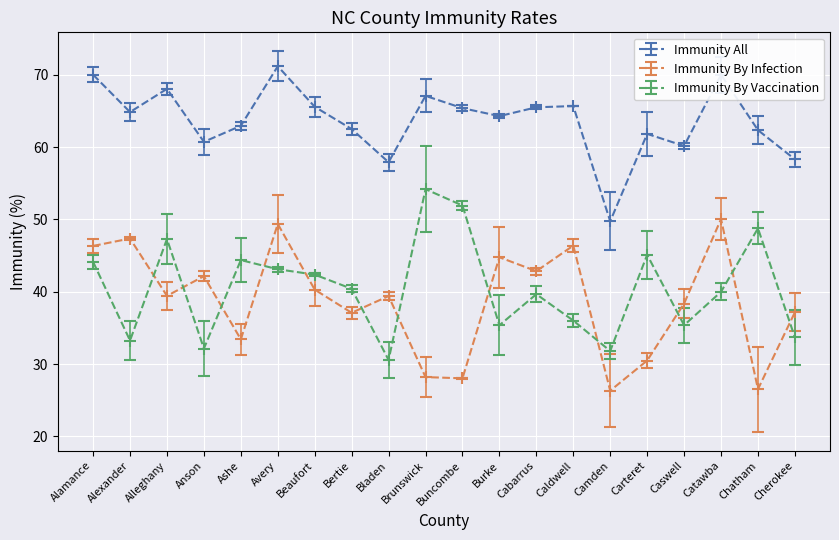

In Immunity All, how many points are lower than both neighbors (excluding endpoints)?

6